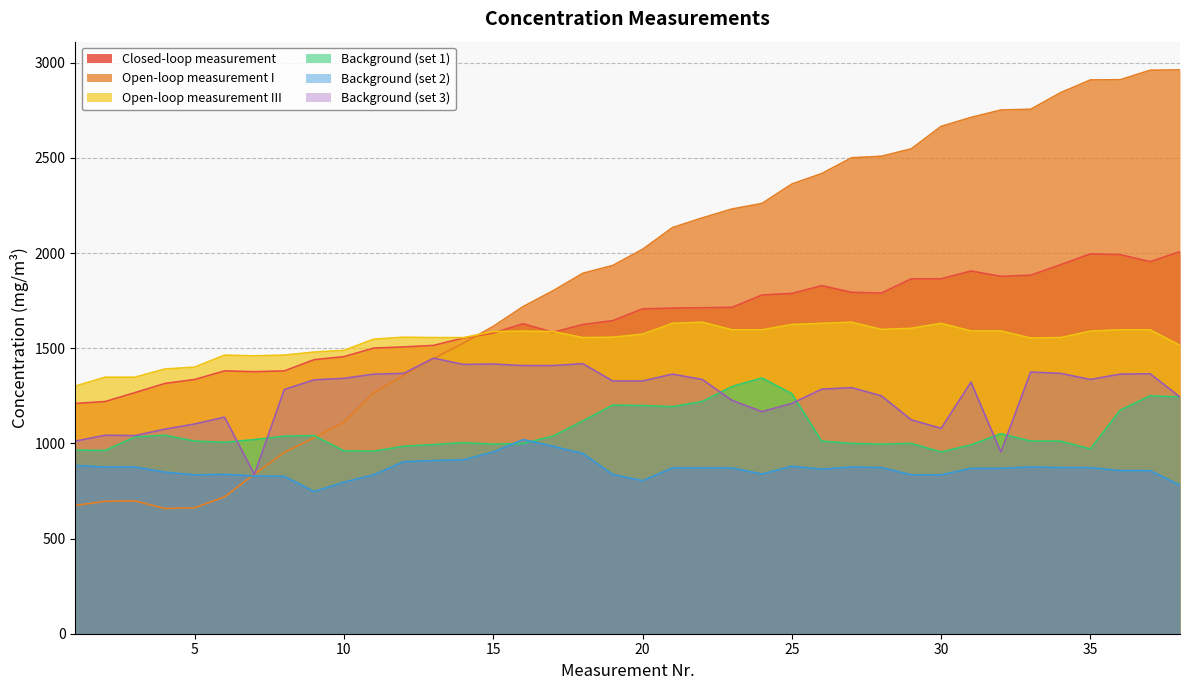

Reading left to right, list all the values displayed in this chart.

Closed-loop measurement: 1=1210	2=1220	3=1267	4=1315	5=1336	6=1381	7=1377	8=1381	9=1440	10=1456	11=1501	12=1507	13=1515	14=1554	15=1580	16=1629	17=1584	18=1625	19=1645	20=1707	21=1711	22=1713	23=1715	24=1780	25=1788	26=1829	27=1794	28=1790	29=1865	30=1865	31=1906	32=1878	33=1884	34=1939	35=1996	36=1992	37=1955	38=2008
Open-loop measurement I: 1=674	2=696	3=698	4=658	5=662	6=719	7=839	8=953	9=1030	10=1112	11=1267	12=1358	13=1446	14=1527	15=1615	16=1719	17=1802	18=1894	19=1935	20=2020	21=2134	22=2185	23=2232	24=2261	25=2363	26=2418	27=2501	28=2509	29=2548	30=2666	31=2713	32=2752	33=2756	34=2843	35=2910	36=2911	37=2961	38=2963
Open-loop measurement III: 1=1301	2=1348	3=1348	4=1391	5=1401	6=1464	7=1460	8=1464	9=1480	10=1489	11=1548	12=1558	13=1556	14=1556	15=1588	16=1590	17=1588	18=1556	19=1558	20=1574	21=1631	22=1637	23=1597	24=1597	25=1625	26=1631	27=1637	28=1599	29=1605	30=1631	31=1591	32=1591	33=1554	34=1556	35=1590	36=1597	37=1597	38=1515
Background (set 1): 1=965	2=963	3=1034	4=1043	5=1012	6=1006	7=1020	8=1038	9=1041	10=961	11=959	12=985	13=994	14=1004	15=996	16=1000	17=1038	18=1118	19=1201	20=1199	21=1193	22=1220	23=1299	24=1344	25=1261	26=1012	27=1000	28=996	29=1000	30=955	31=992	32=1051	33=1012	34=1012	35=971	36=1175	37=1250	38=1244
Background (set 2): 1=884	2=876	3=876	4=849	5=835	6=837	7=829	8=827	9=747	10=796	11=835	12=904	13=910	14=914	15=955	16=1020	17=985	18=947	19=837	20=804	21=871	22=871	23=871	24=839	25=880	26=865	27=876	28=873	29=835	30=835	31=869	32=869	33=876	34=873	35=873	36=857	37=857	38=780
Background (set 3): 1=1012	2=1043	3=1041	4=1075	5=1102	6=1138	7=837	8=1283	9=1334	10=1342	11=1364	12=1368	13=1448	14=1415	15=1417	16=1409	17=1409	18=1419	19=1328	20=1328	21=1364	22=1336	23=1226	24=1167	25=1210	26=1285	27=1293	28=1250	29=1124	30=1079	31=1322	32=955	33=1375	34=1368	35=1336	36=1364	37=1366	38=1244